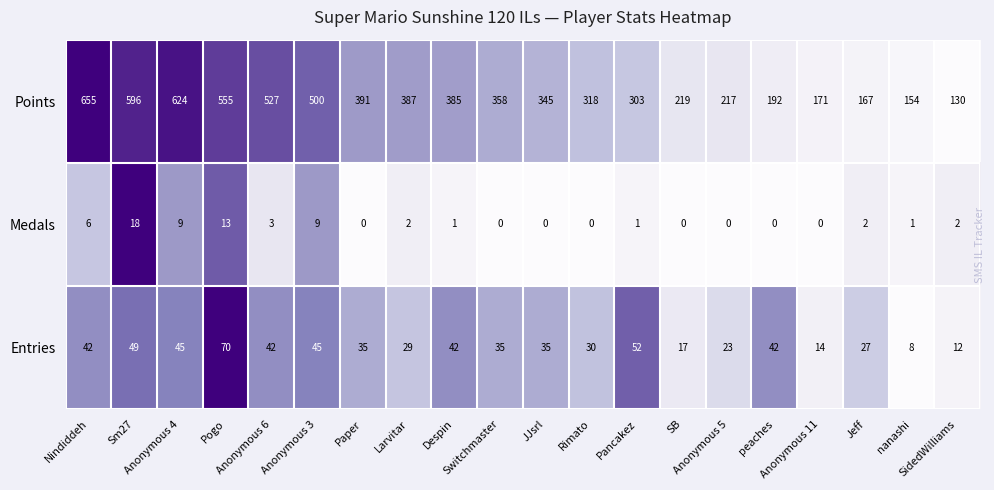

Which series has the largest total across all categories?

Points